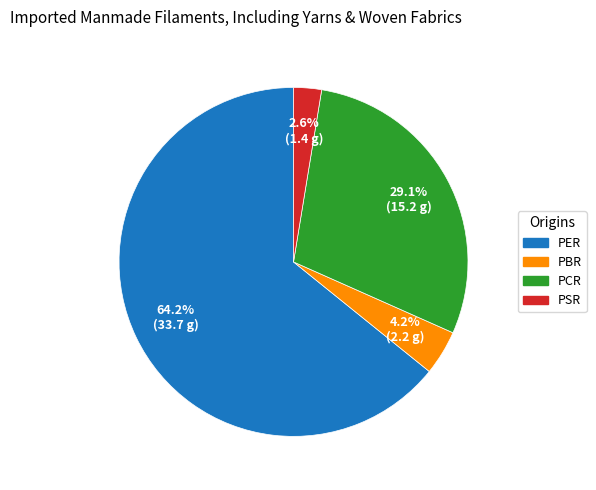

Combined, do PSR and PCR account for over 50%?

No